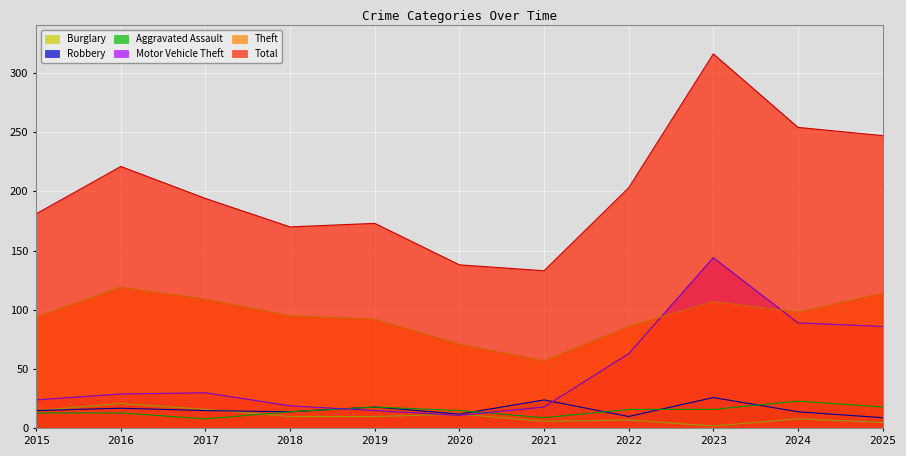

Which series changed the most between 2020 and 2024?

Total